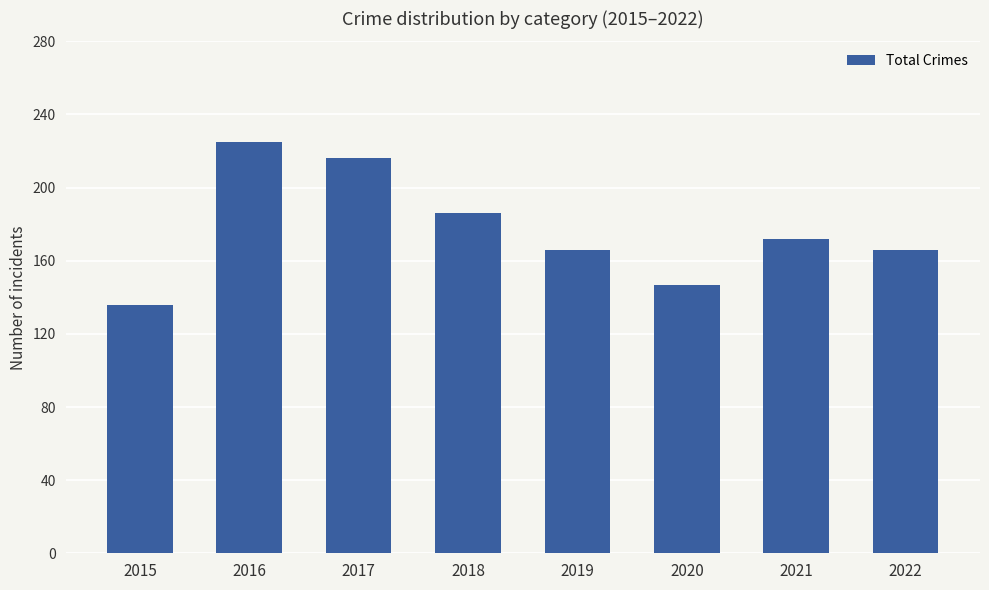

Between 2017 and 2020, which is larger?

2017